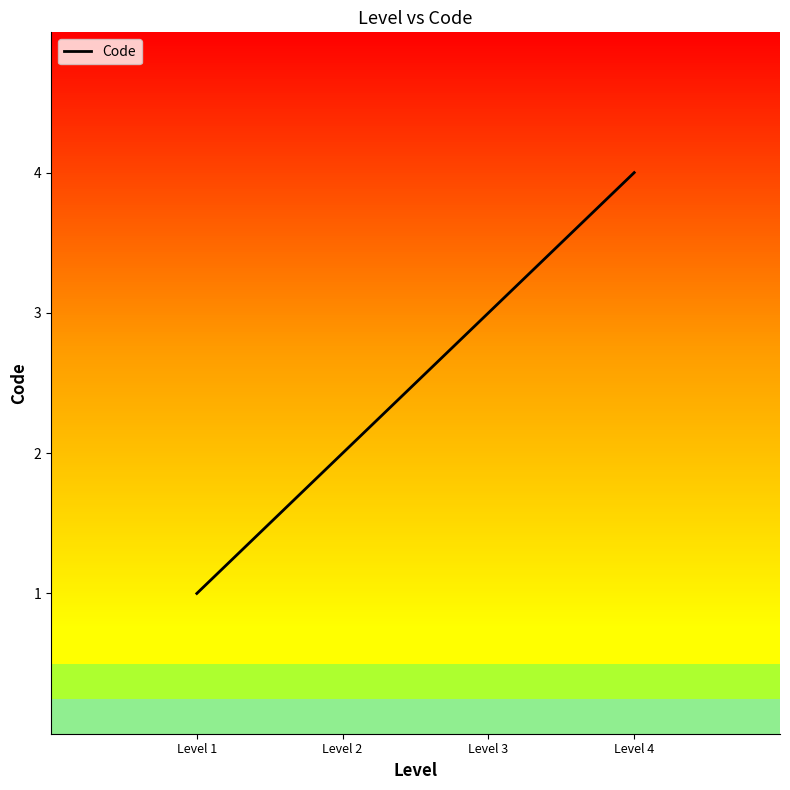

Reading left to right, list all the values displayed in this chart.

1	2	3	4